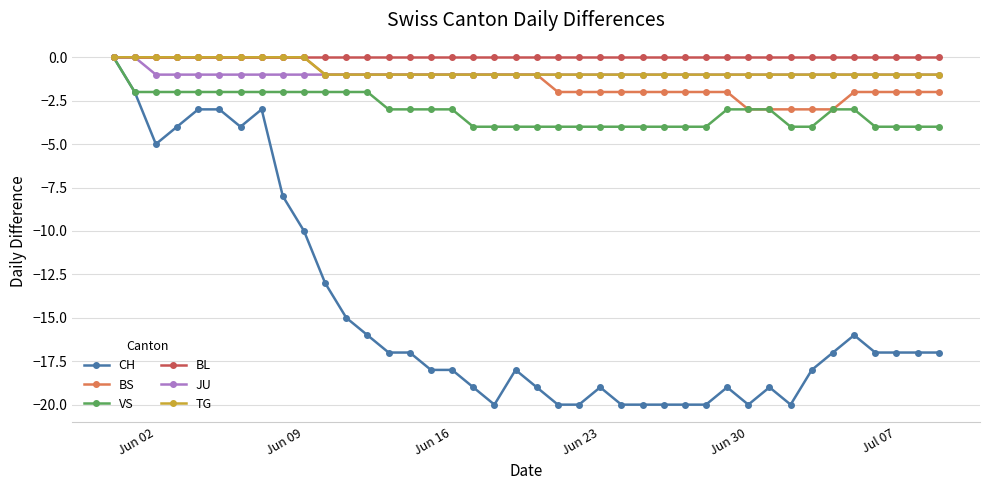

True or false: TG and BL cross at least once.

False